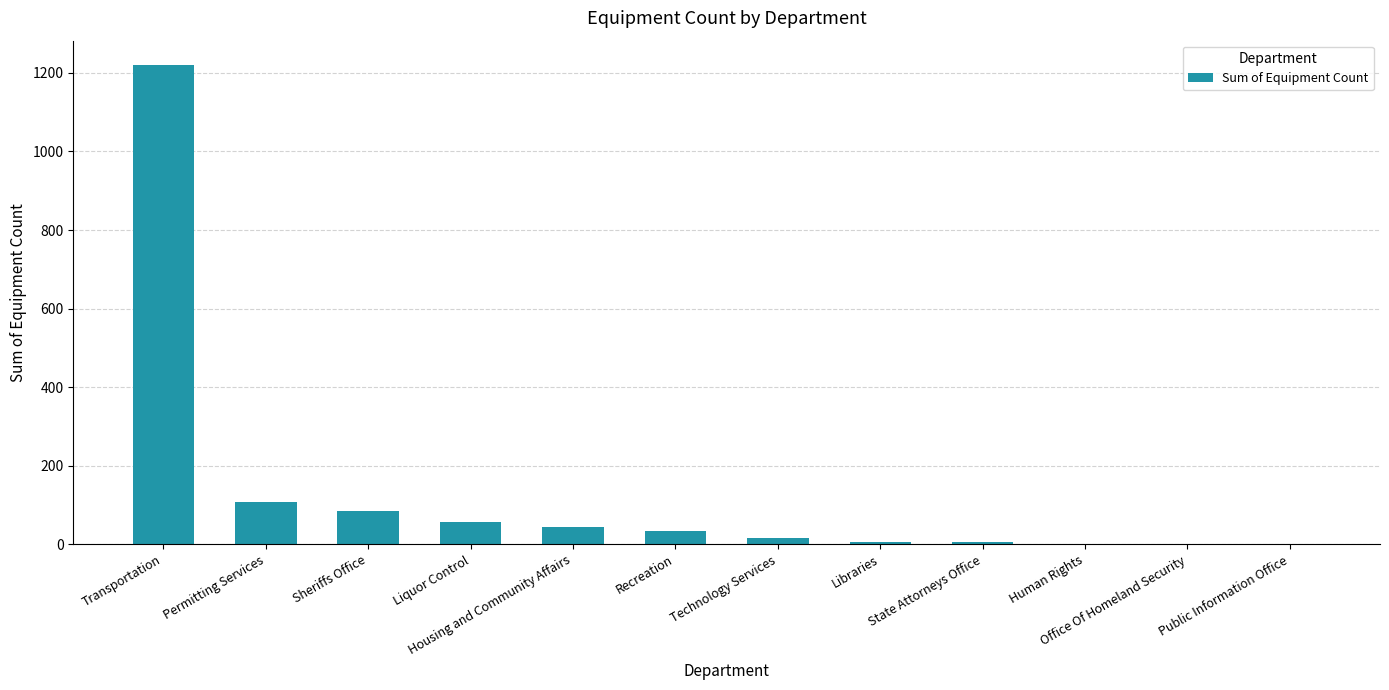

The value at Permitting Services is 109. True or false?

True